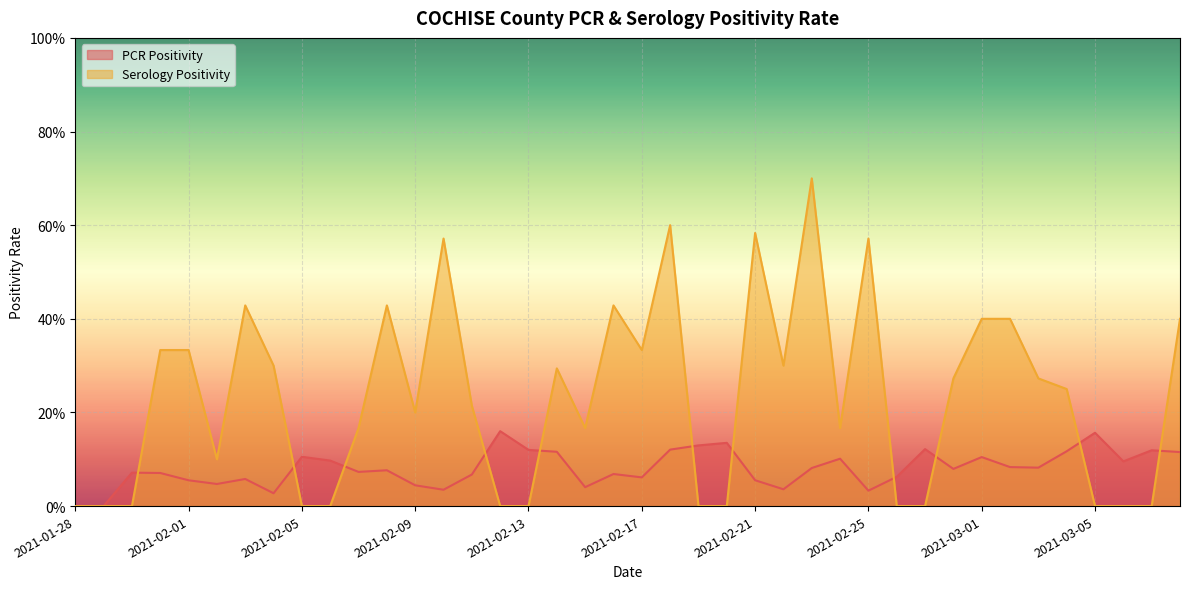

At which category is the sum across all series the highest?

2021-02-23